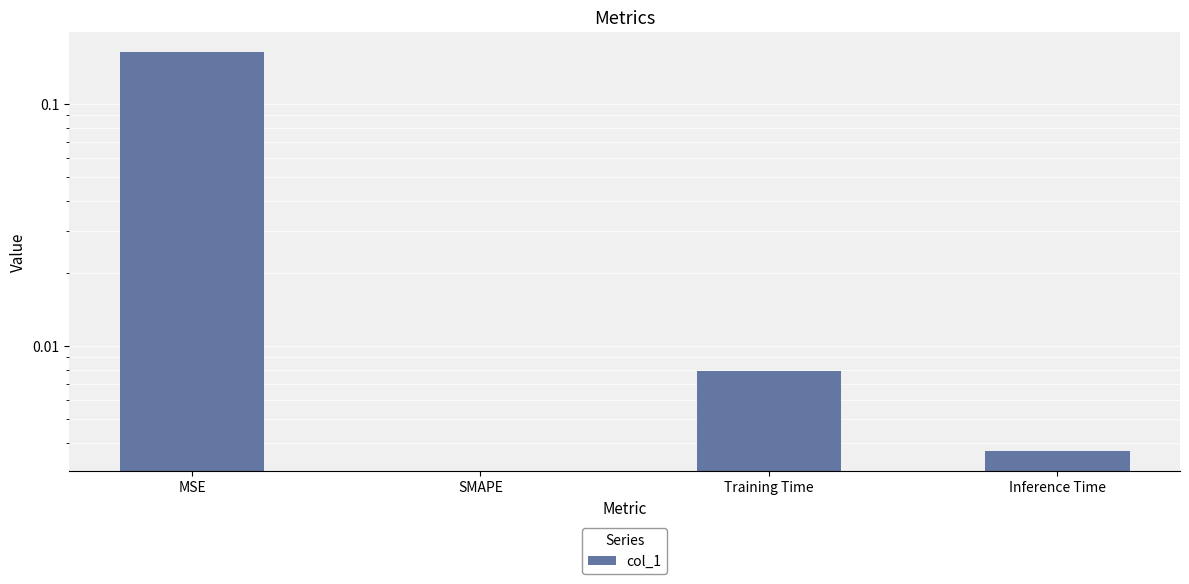

Reading left to right, what are all the values shown in this chart?

0.2	0.0	0.0	0.0